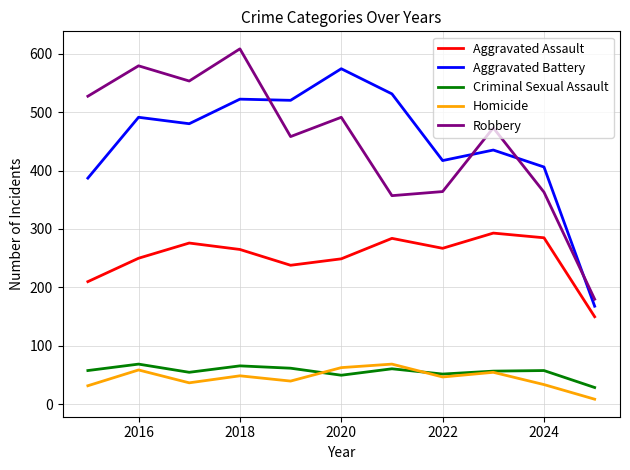

What is the lowest value of the Aggravated Assault series?

150